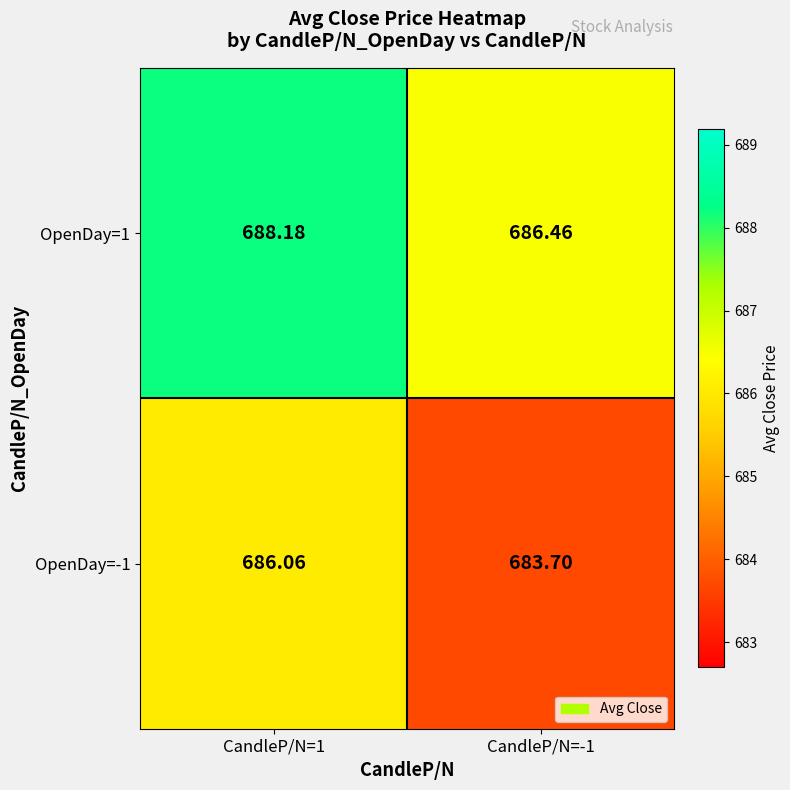

Which series has the largest range (max minus min)?

OpenDay=-1